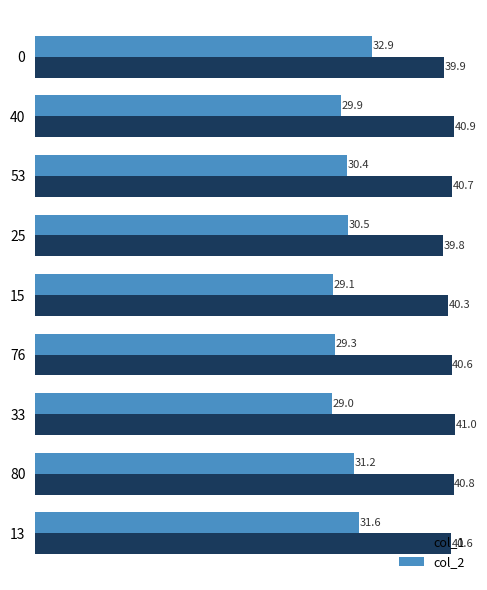

The col_2 series shows 29.1 at 15. True or false?

True